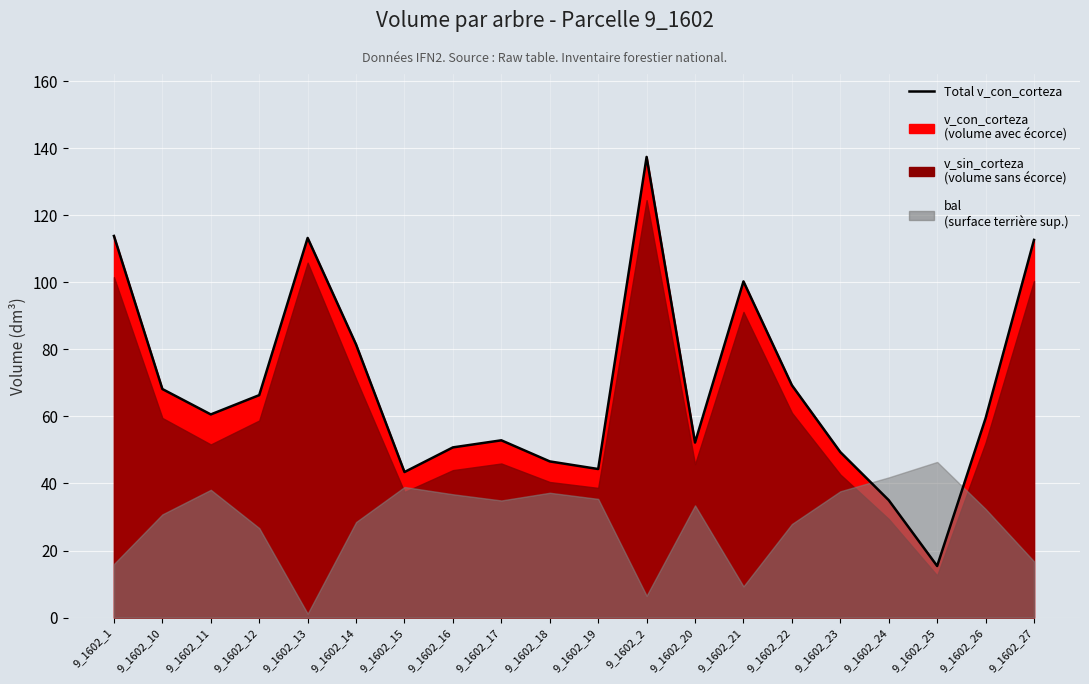

Between 9_1602_14 and 9_1602_23, which series saw the biggest shift?

v_con_corteza